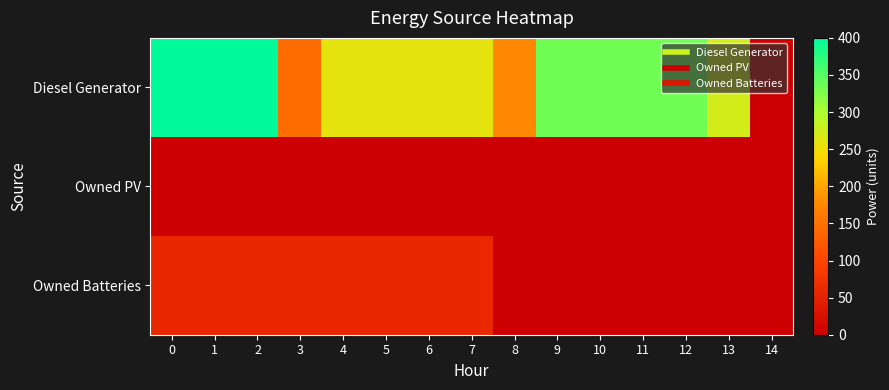

Between 1 and 14, which series saw the biggest shift?

Diesel Generator